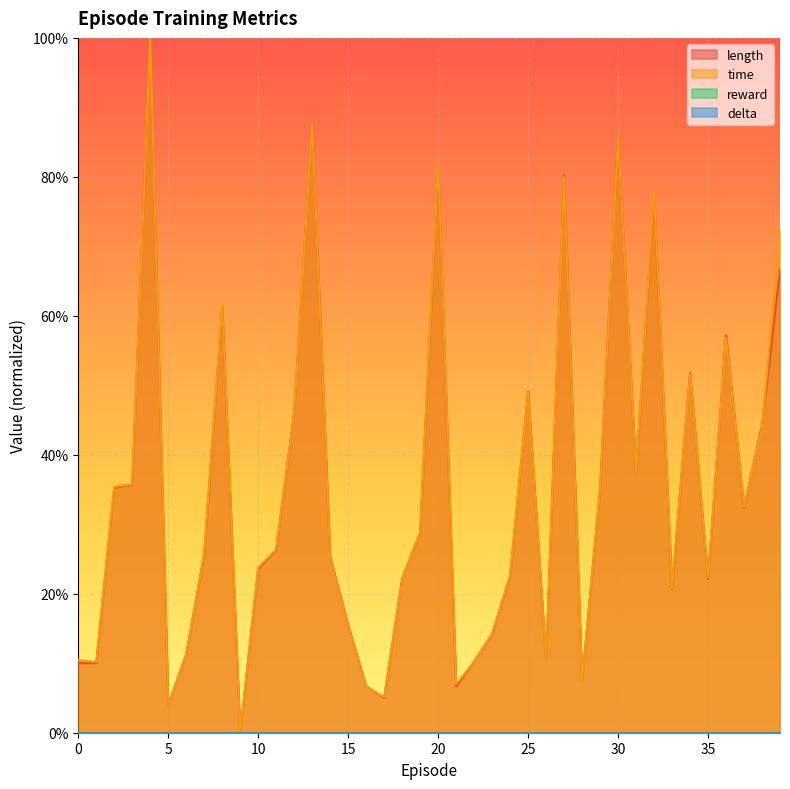

Is it true that length equals 0.8 at 20?

True